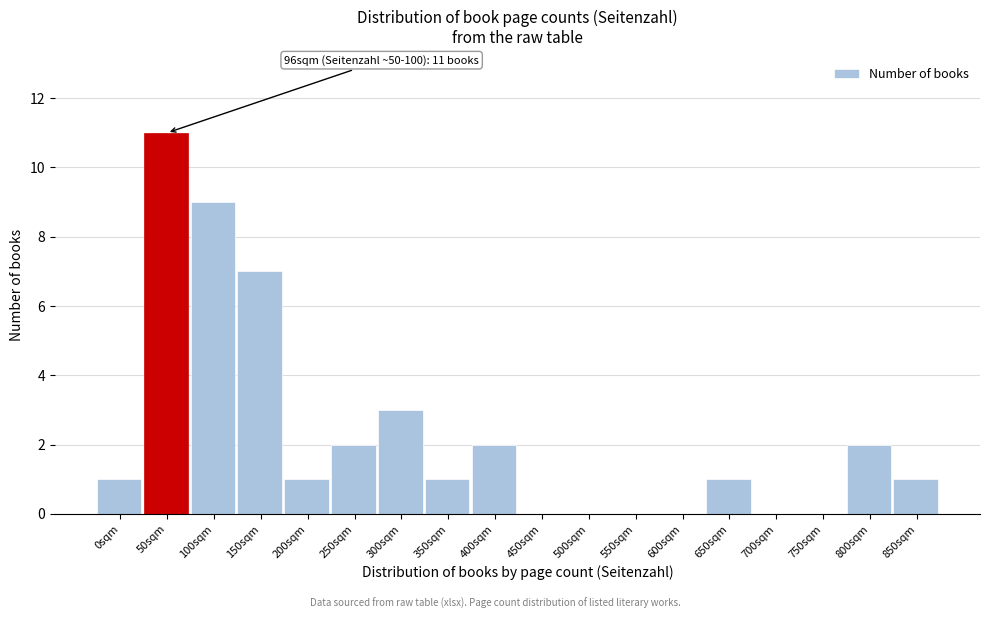

Reading right to left, transcribe all the data shown in this chart.

850sqm=1	800sqm=2	750sqm=0	700sqm=0	650sqm=1	600sqm=0	550sqm=0	500sqm=0	450sqm=0	400sqm=2	350sqm=1	300sqm=3	250sqm=2	200sqm=1	150sqm=7	100sqm=9	50sqm=11	0sqm=1